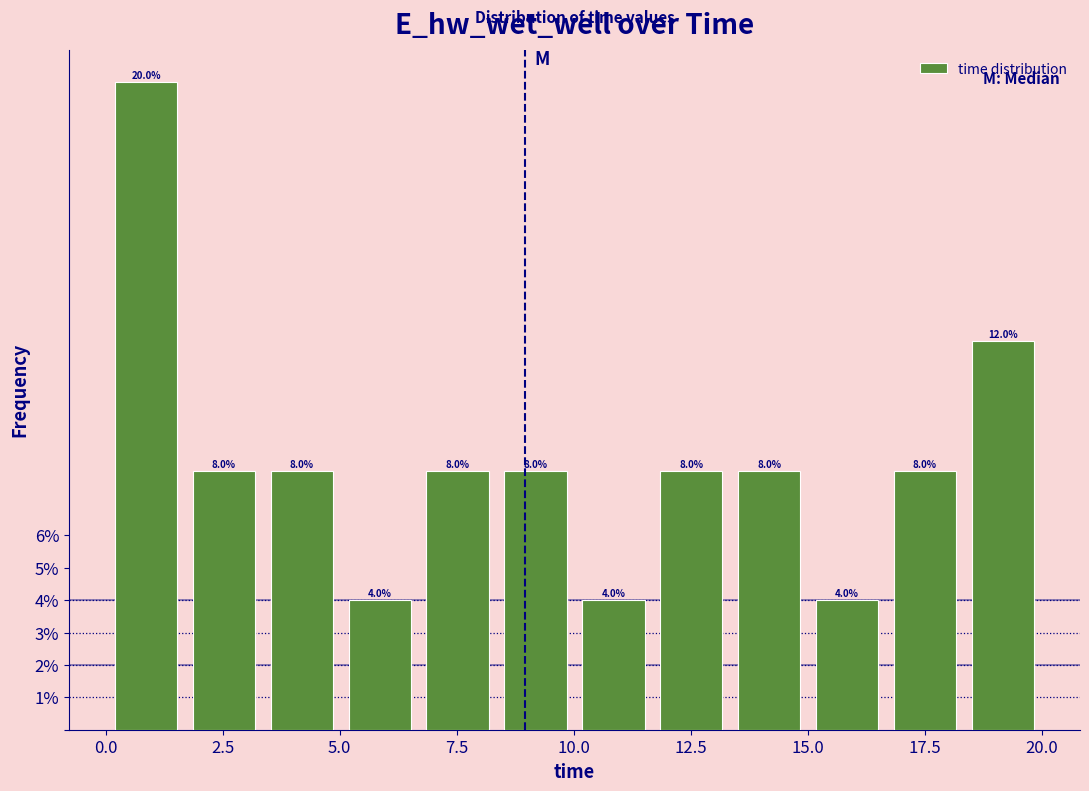

Around what value on the x-axis is the tallest bar? Give the approximate position of its centre, as read against the axis.

1.0